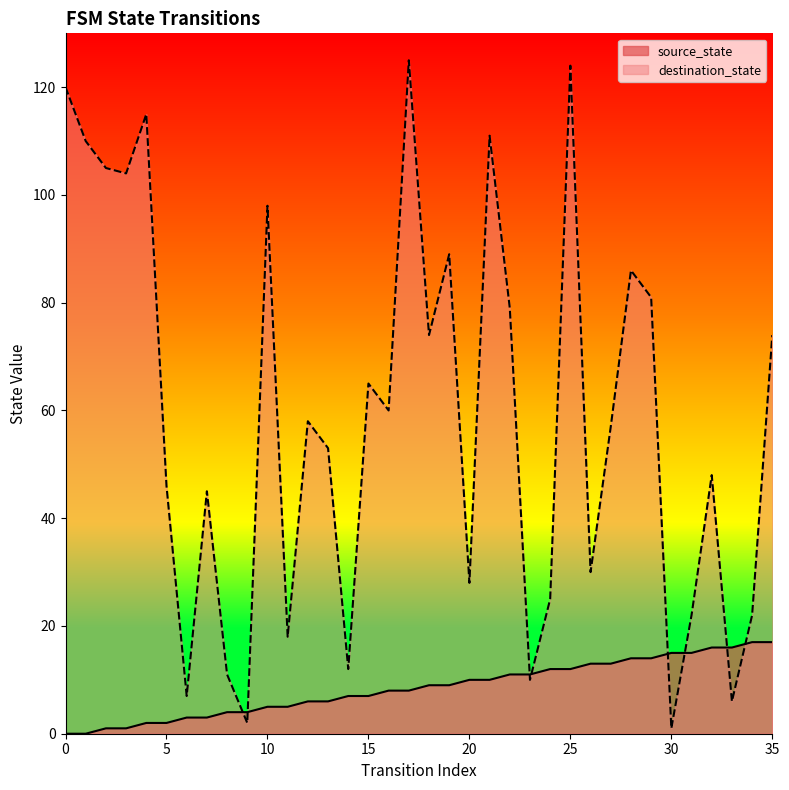

At how many categories does at least one series exceed 22?

26